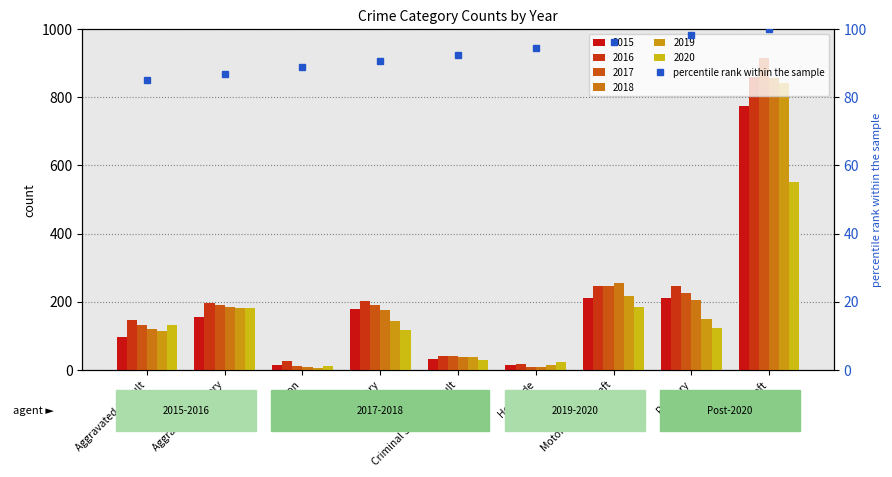

What is the label of the 2nd bar from the right?

Robbery